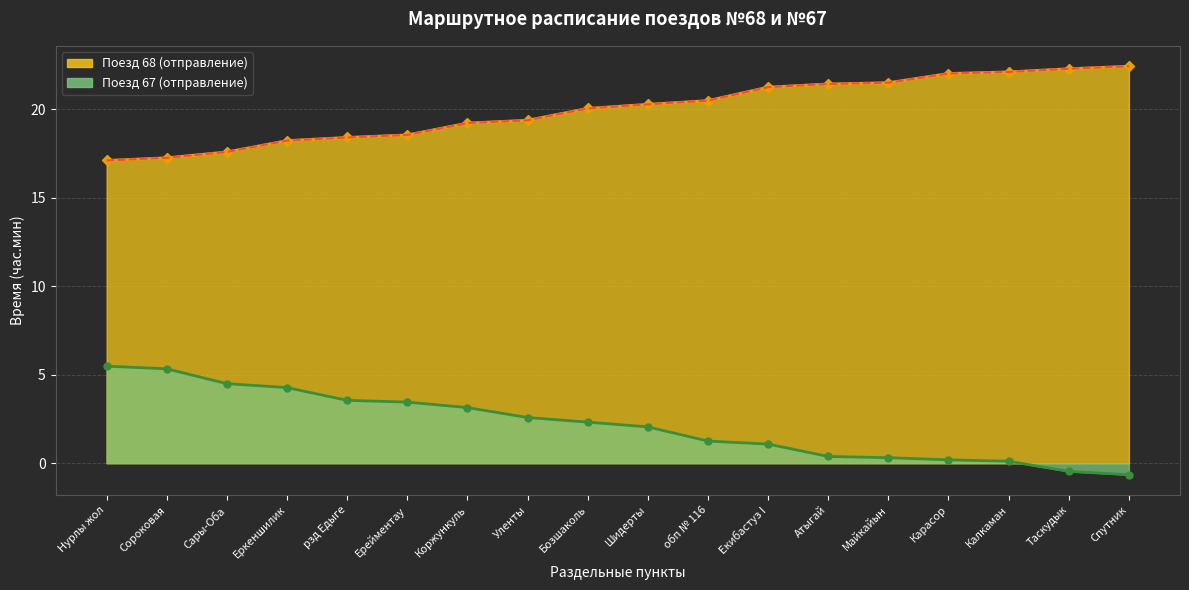

Approximately how many times larger is the value at Спутник compared to Сороковая?

1.3